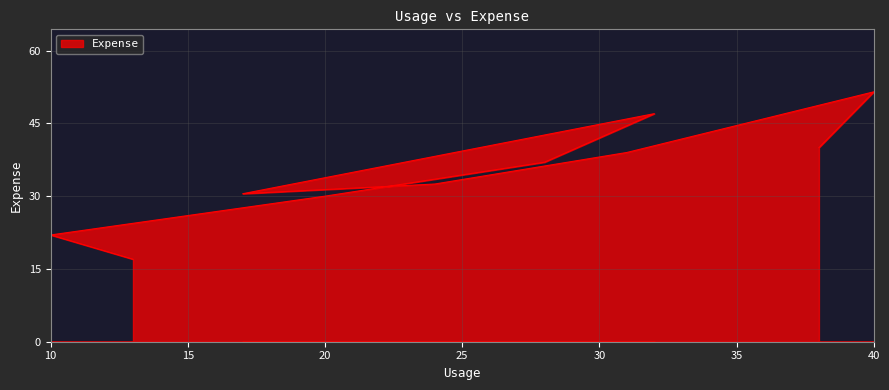

Rank the categories by value from highest to lowest.

40, 32, 38, 31, 28, 24, 17, 20, 10, 13